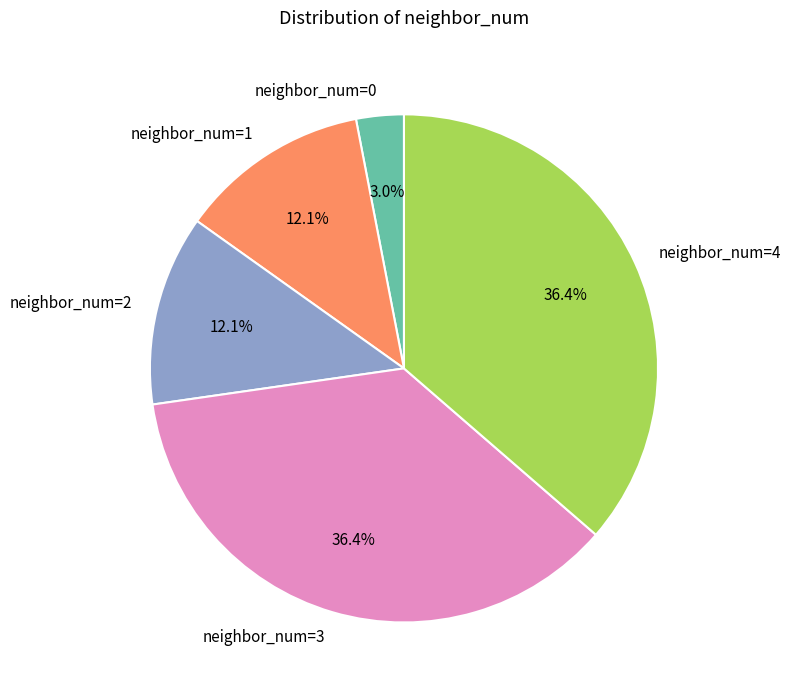

What portion of the pie excludes neighbor_num=3?

63.6%